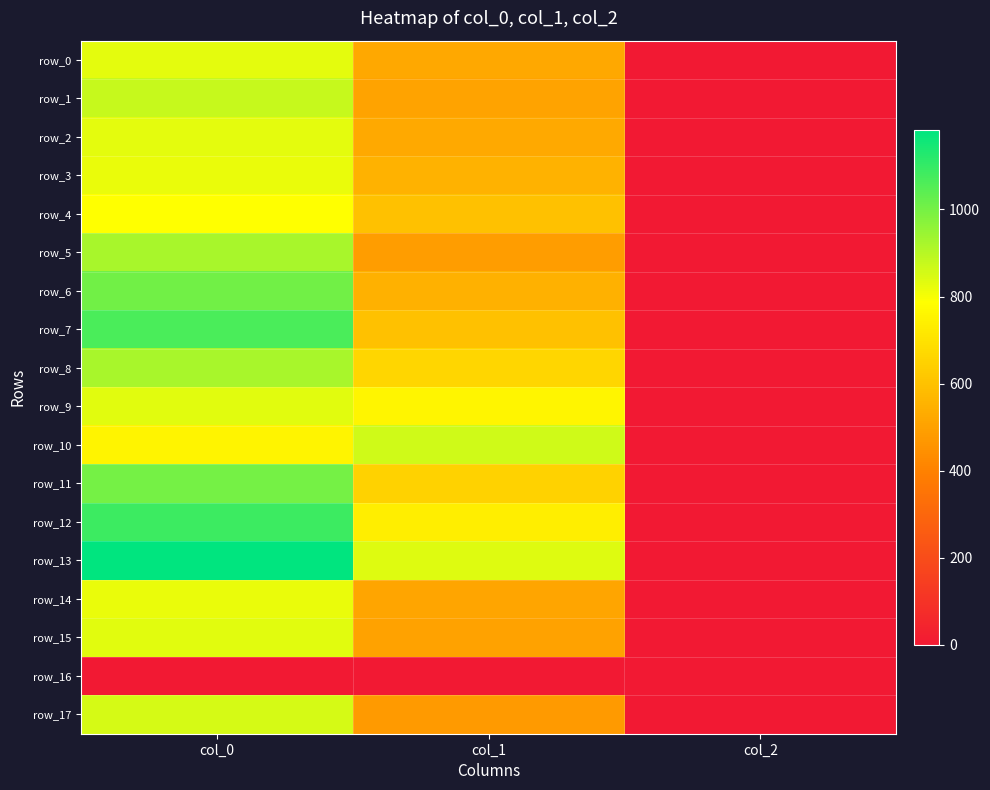

What is the sum of all row_0 values?

1351.8